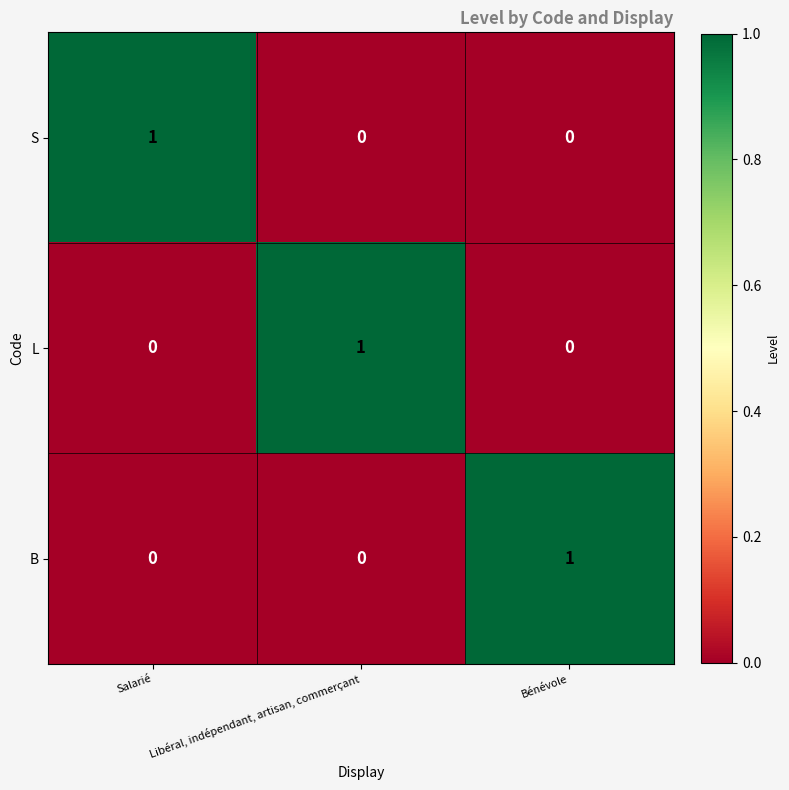

Count the B values in the range 0 to 1.

3